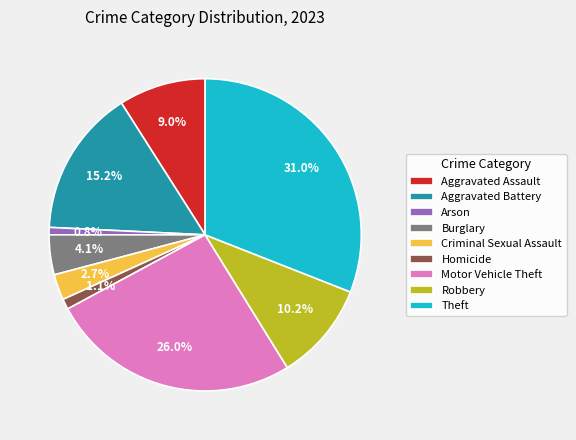

What is the largest slice in the pie chart?

Theft